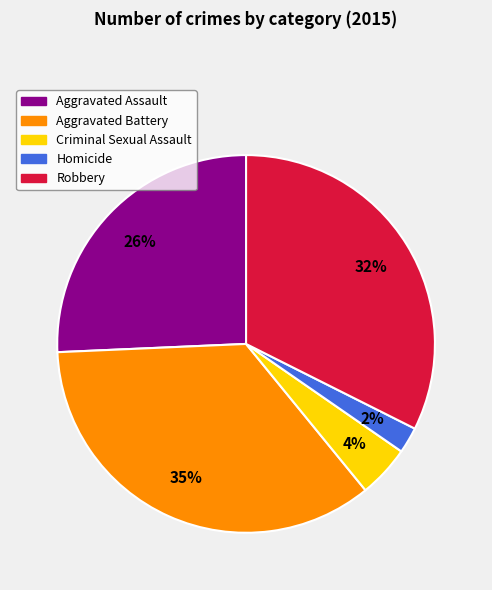

What percentage is the Robbery slice, to the nearest percent?

32%